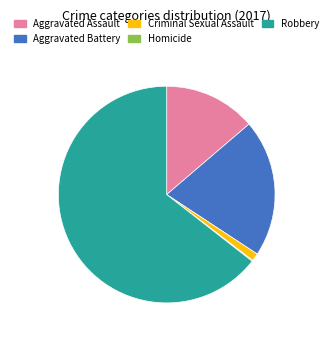

What is the largest slice in the pie chart?

Robbery